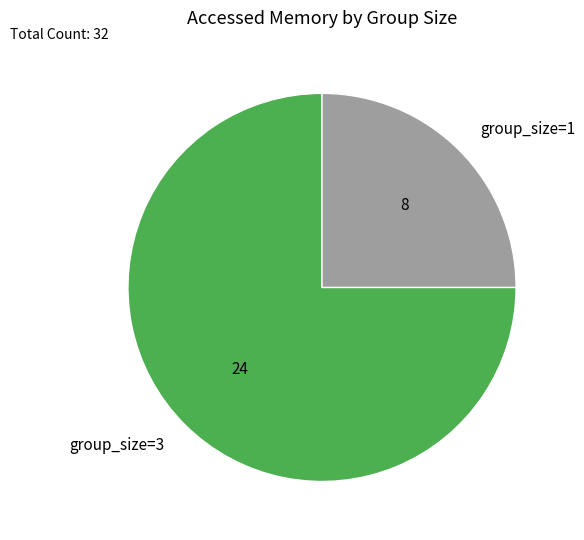

Rank the categories by value from lowest to highest.

group_size=1, group_size=3